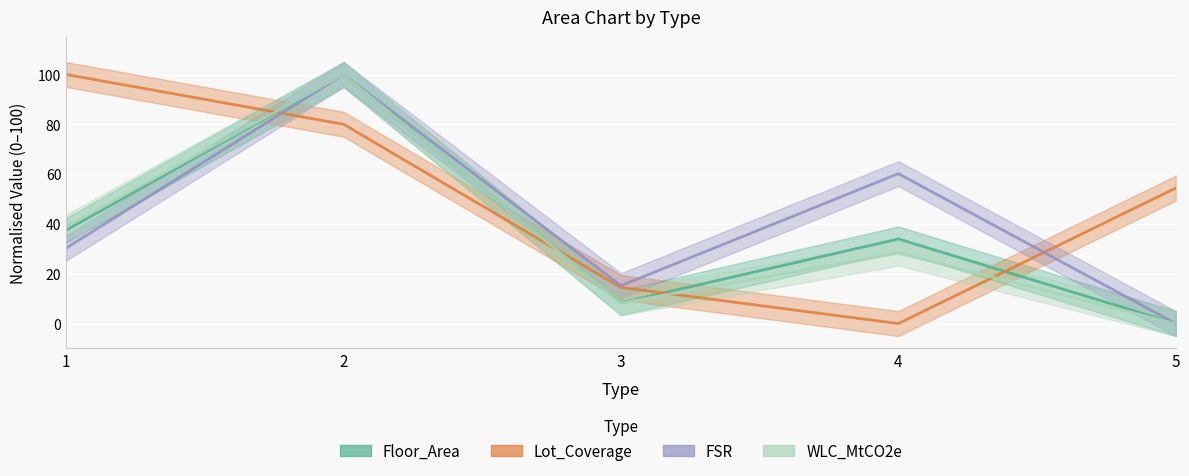

What is the value of the Lot_Coverage point at the 3rd from the left?

14.5